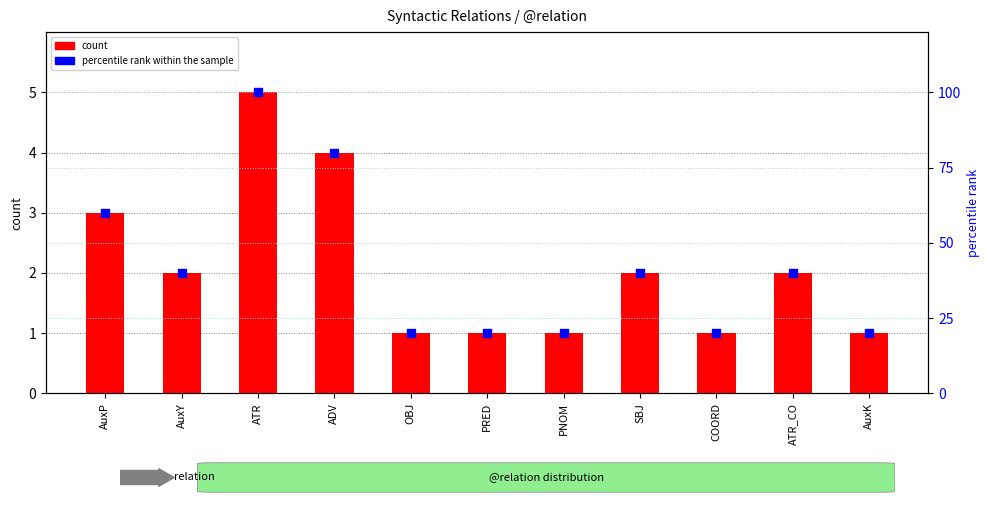

At how many categories does at least one series exceed 49?

3